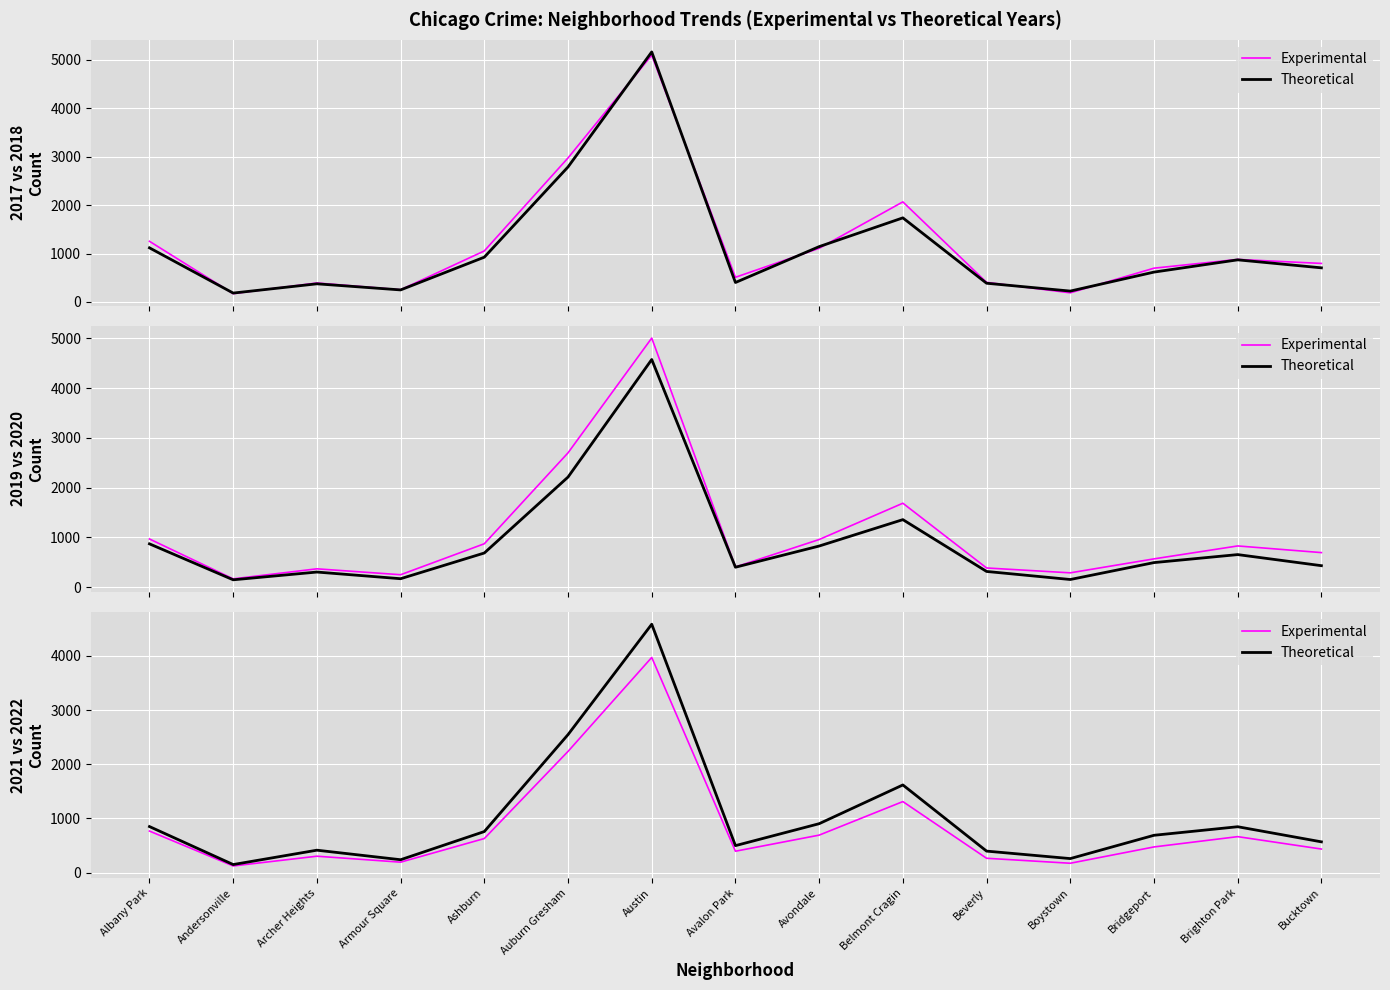

How many lines are shown in the chart?

2